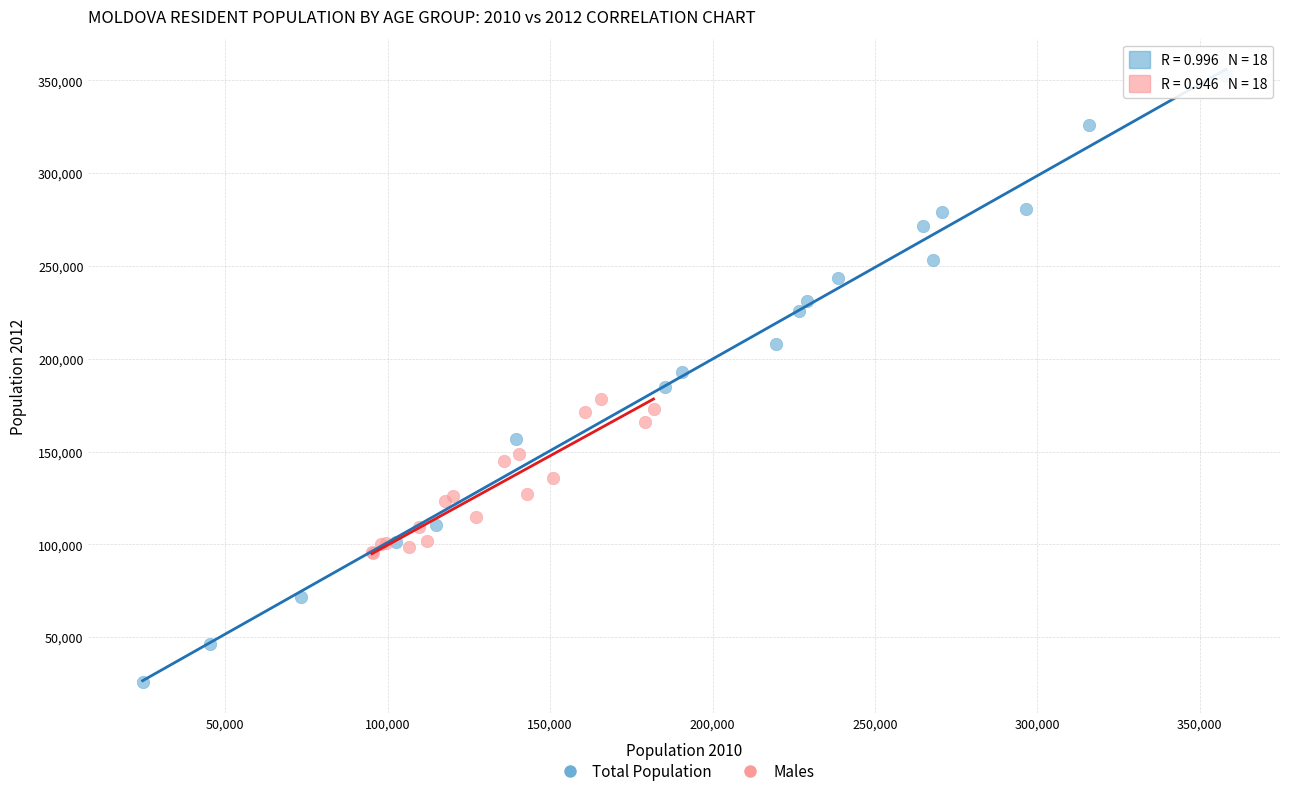

Which series reaches the minimum Y coordinate?

Total Population